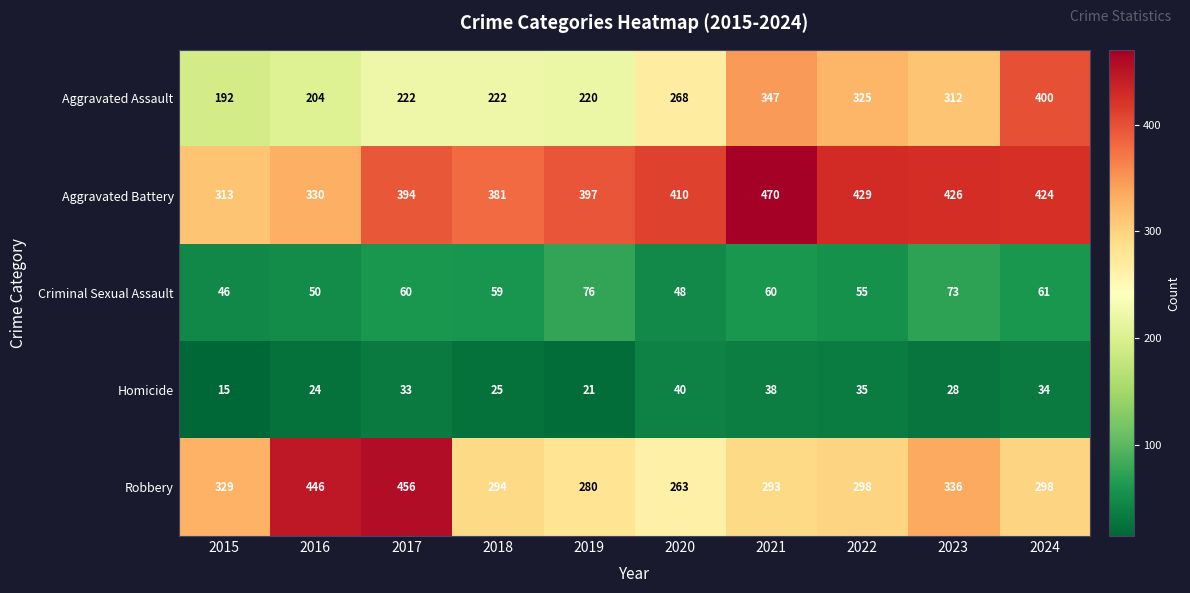

The value of Robbery at 2015 is 329. True or false?

True